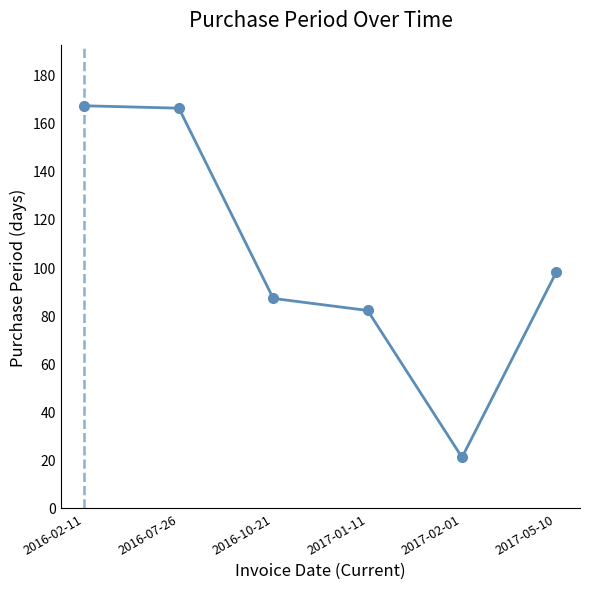

Which category has the lowest value across all series?

2017-02-01